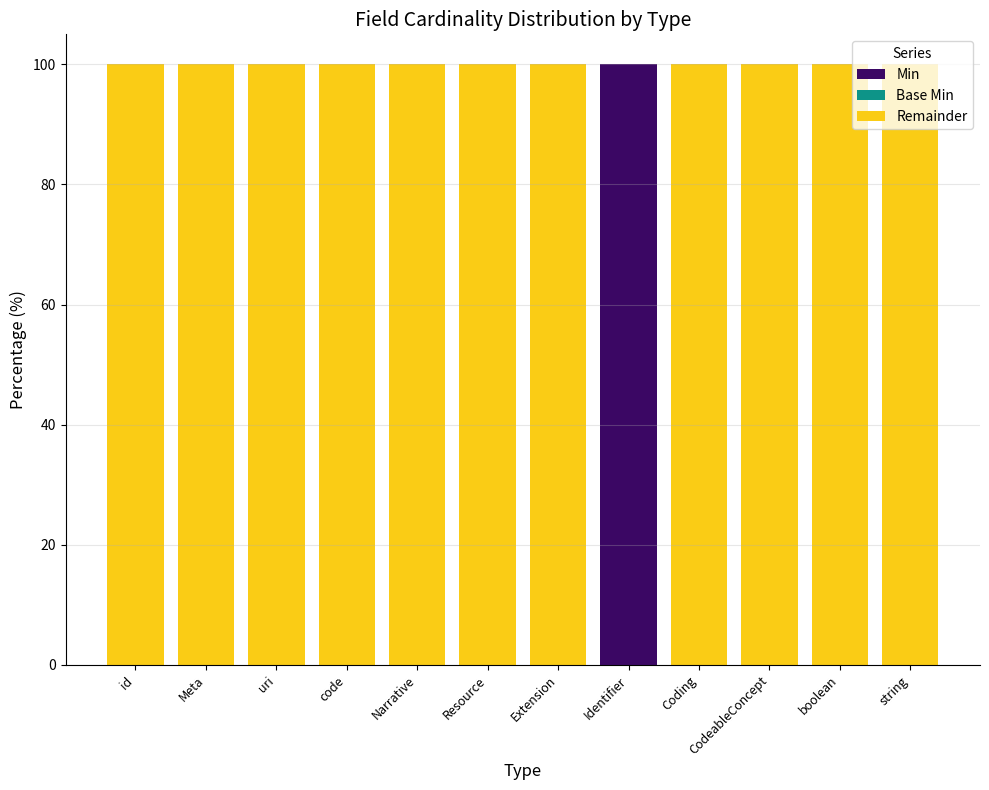

Is it true that Min equals 61 at boolean?

False